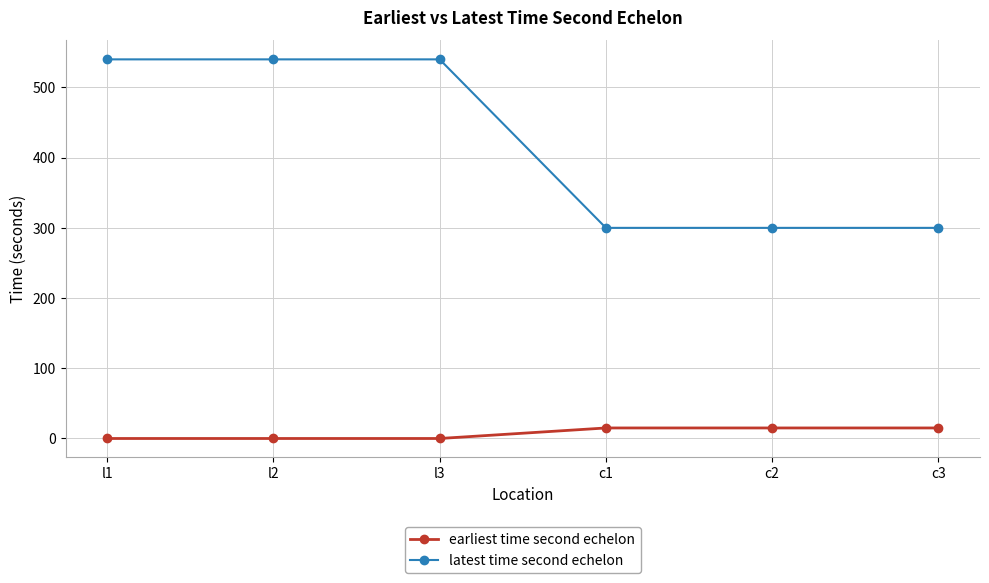

What is the maximum value for latest time second echelon?

540